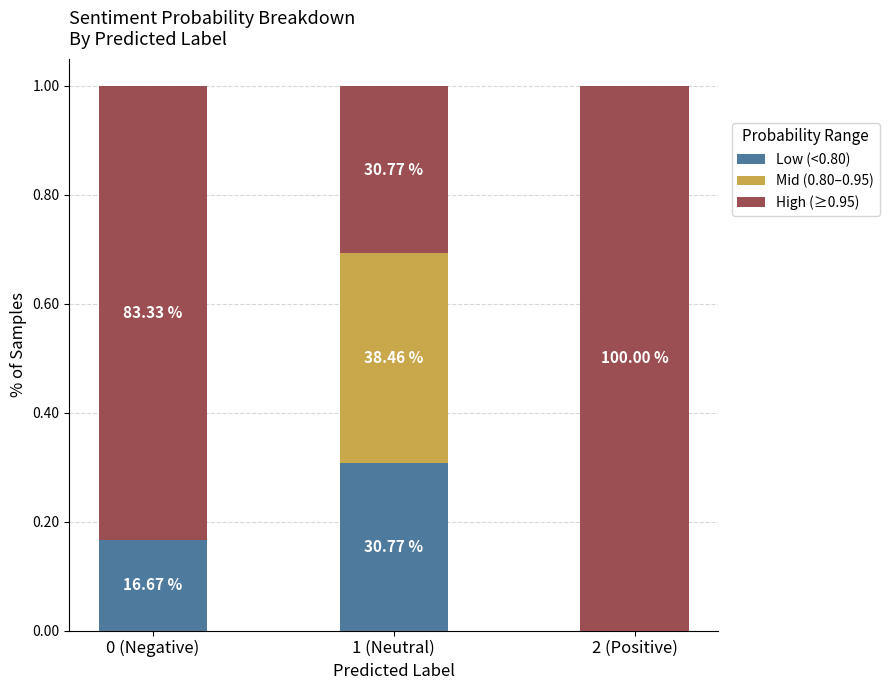

Does the chart contain stacked bars?

Yes